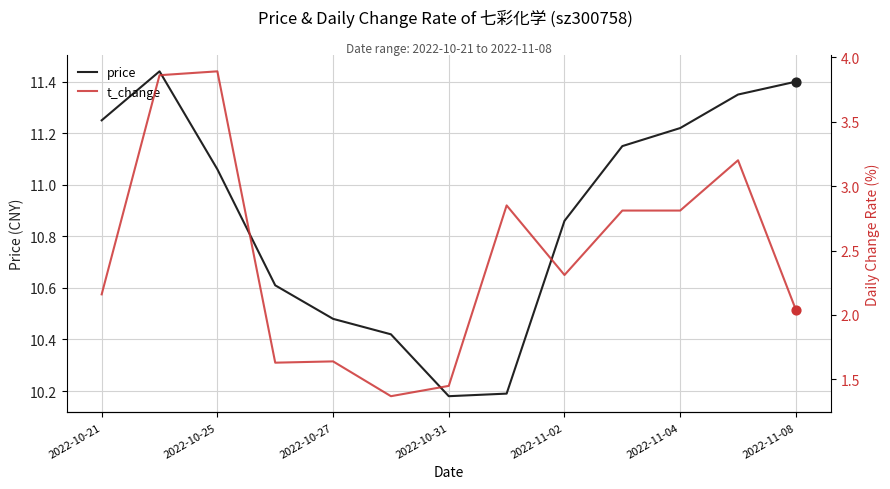

Which series contains the highest Y value?

price